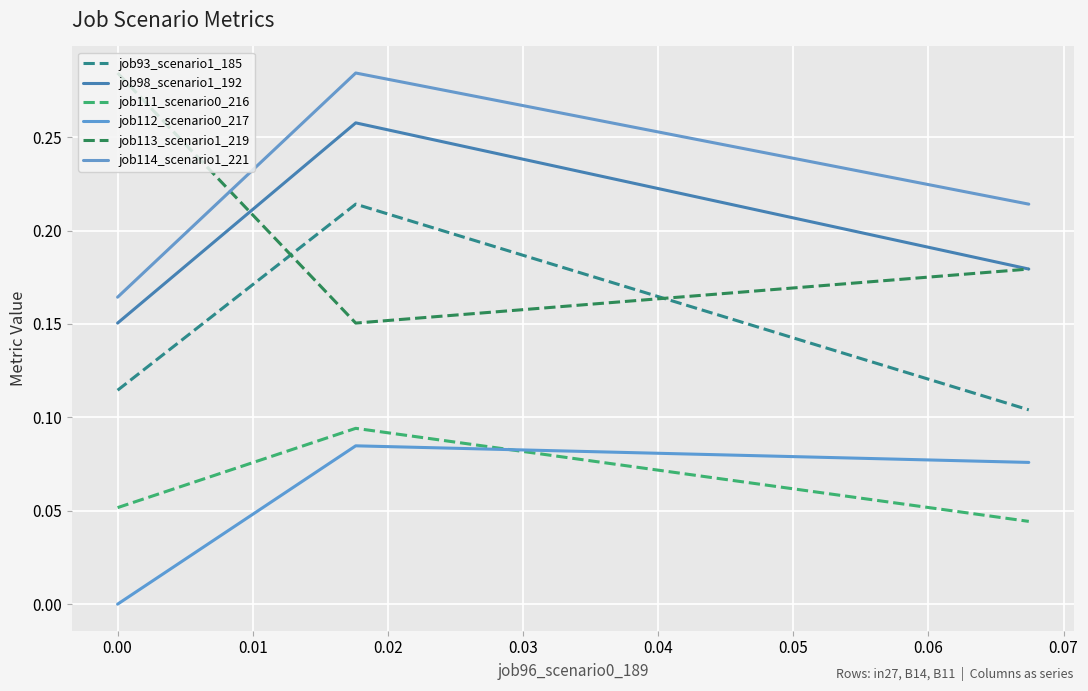

Does the chart display data point markers on the line(s)?

No